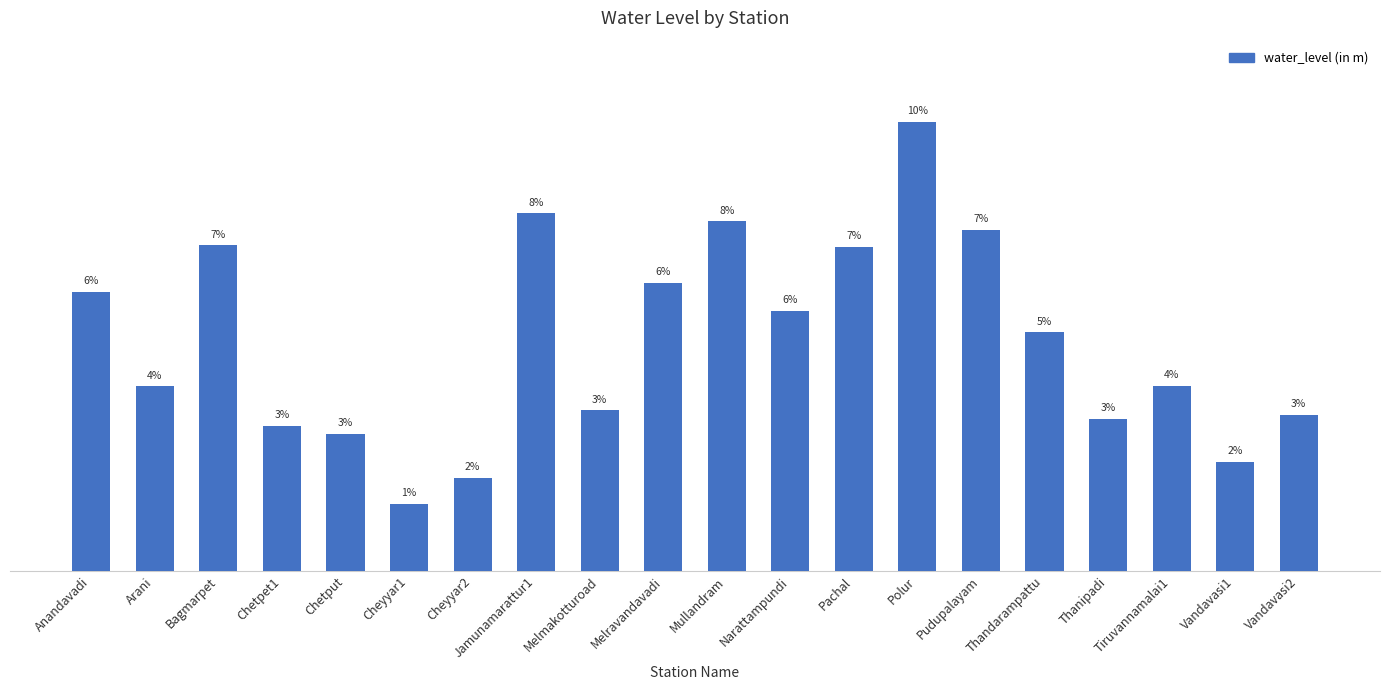

What is the maximum value shown in the chart?

11.9